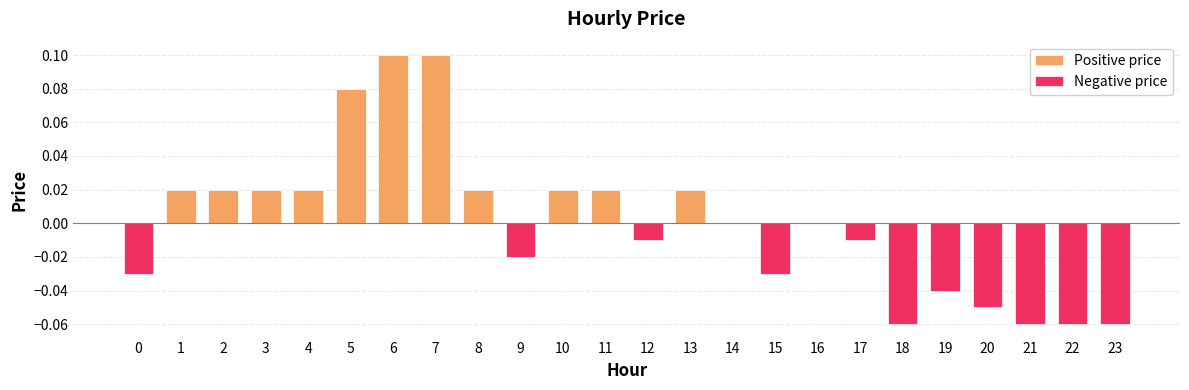

Where is Negative price nearest to the value 0?

1